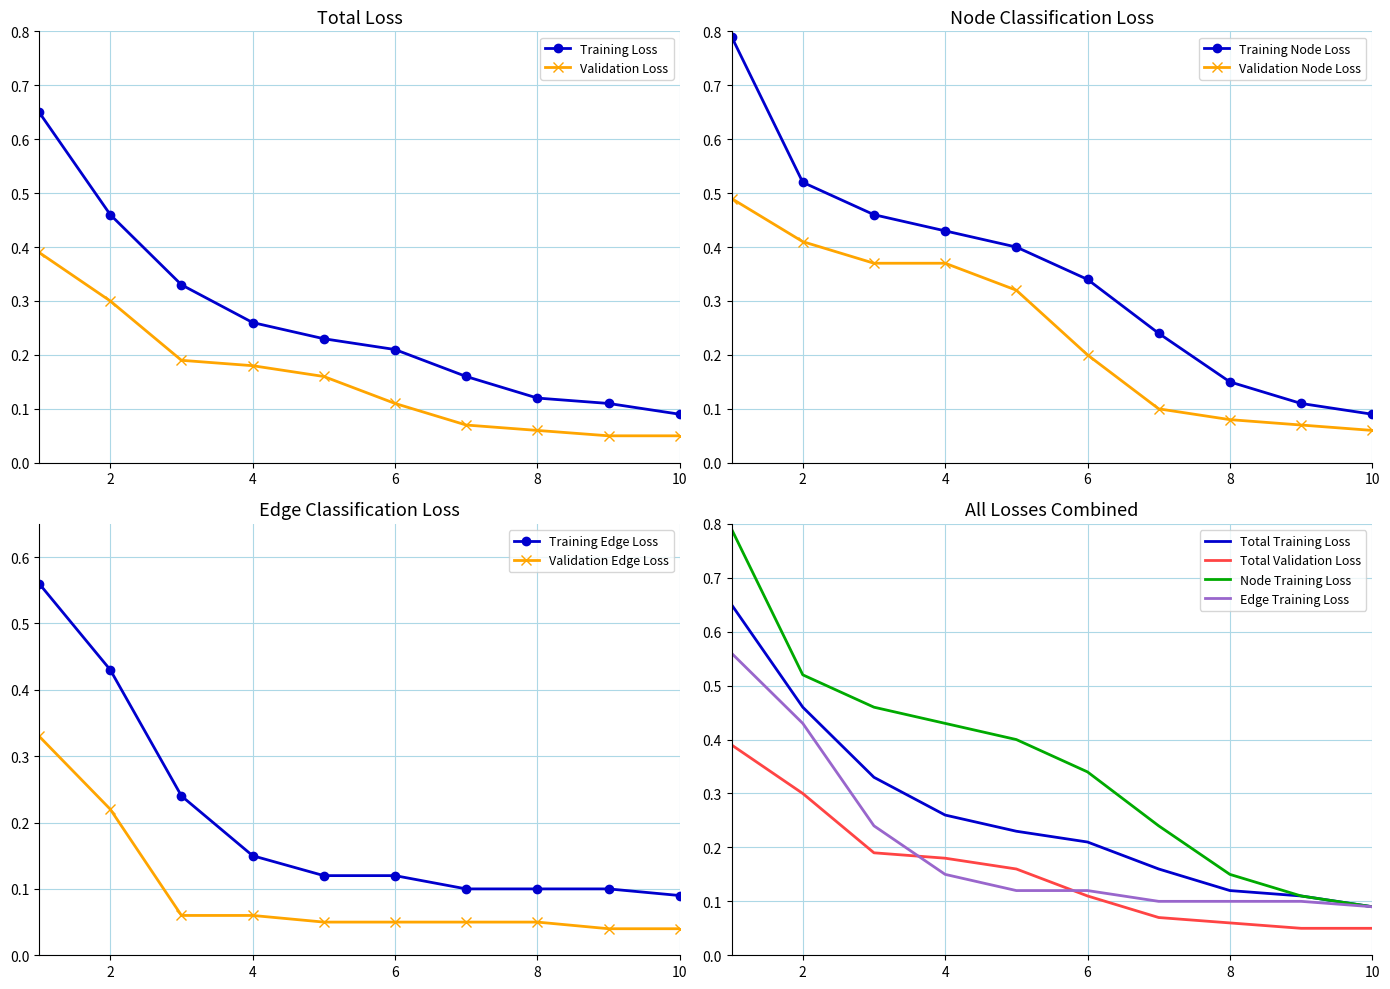

The Node Validation Loss series shows 0.1 at 9. True or false?

True